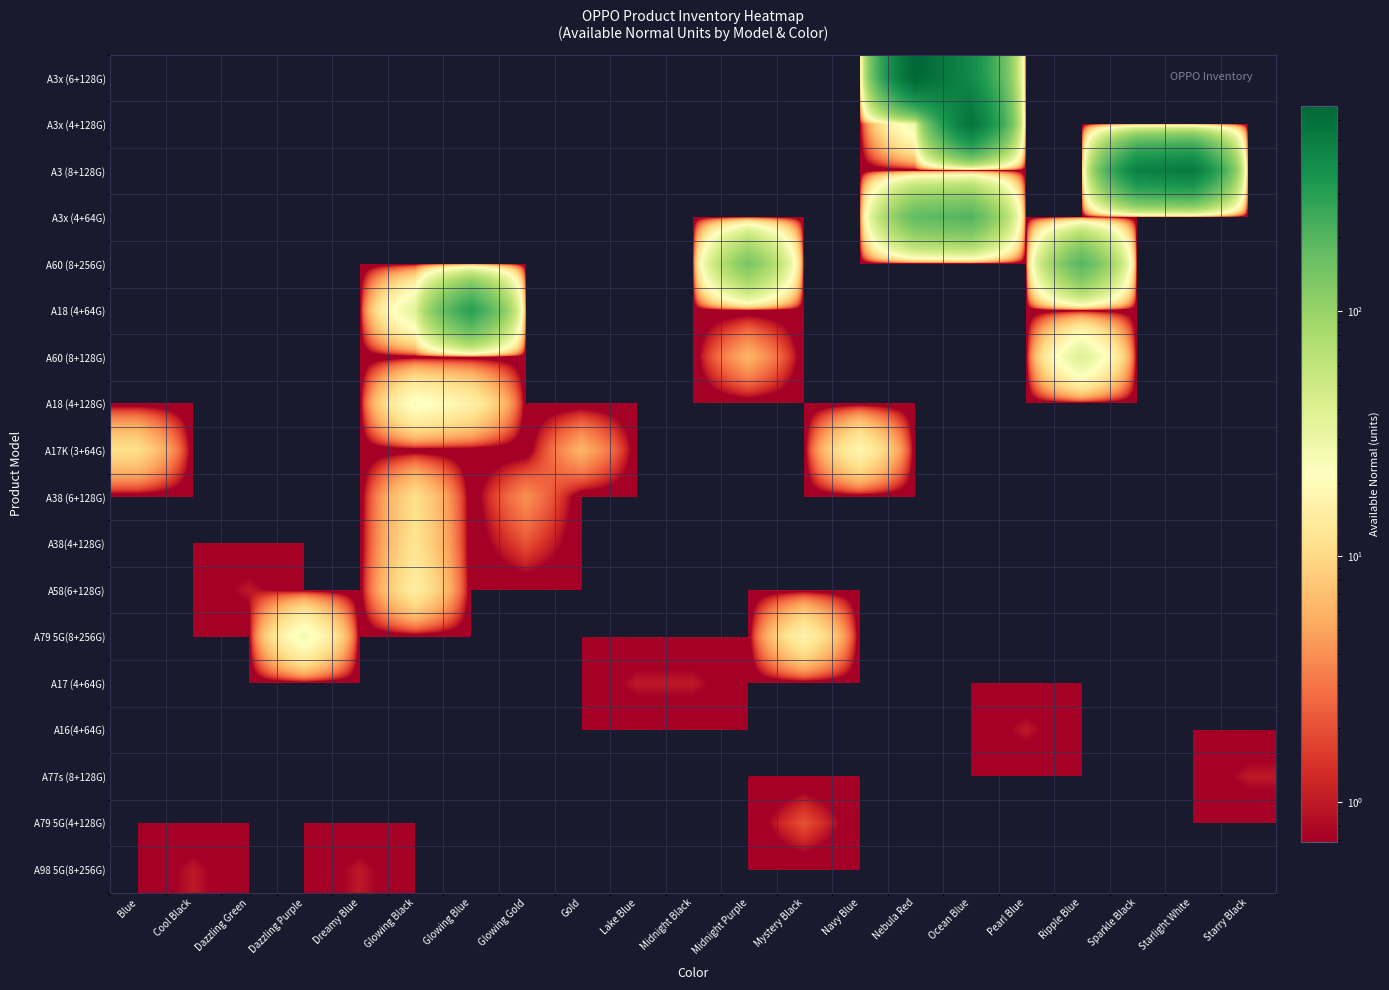

At how many categories does at least one series exceed 301?

4